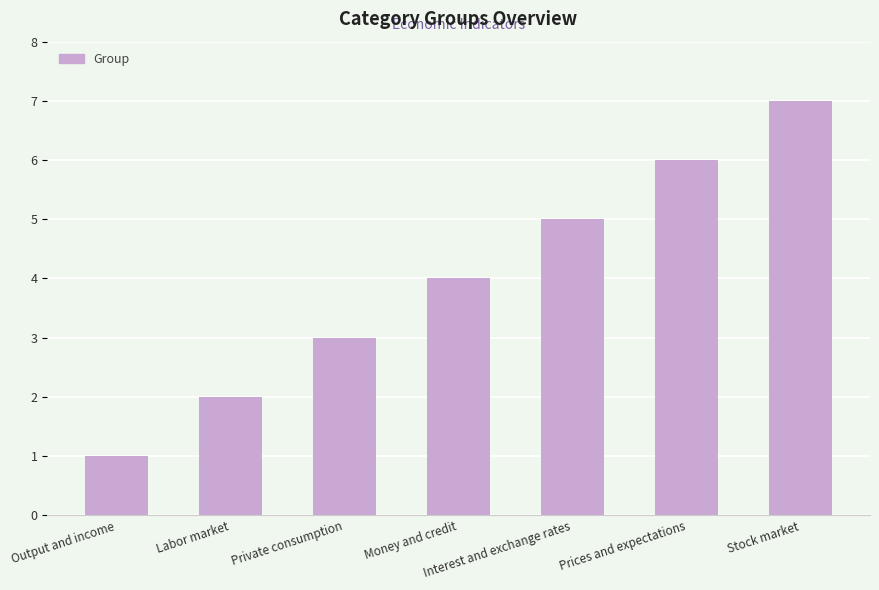

Read the value at Money and credit.

4